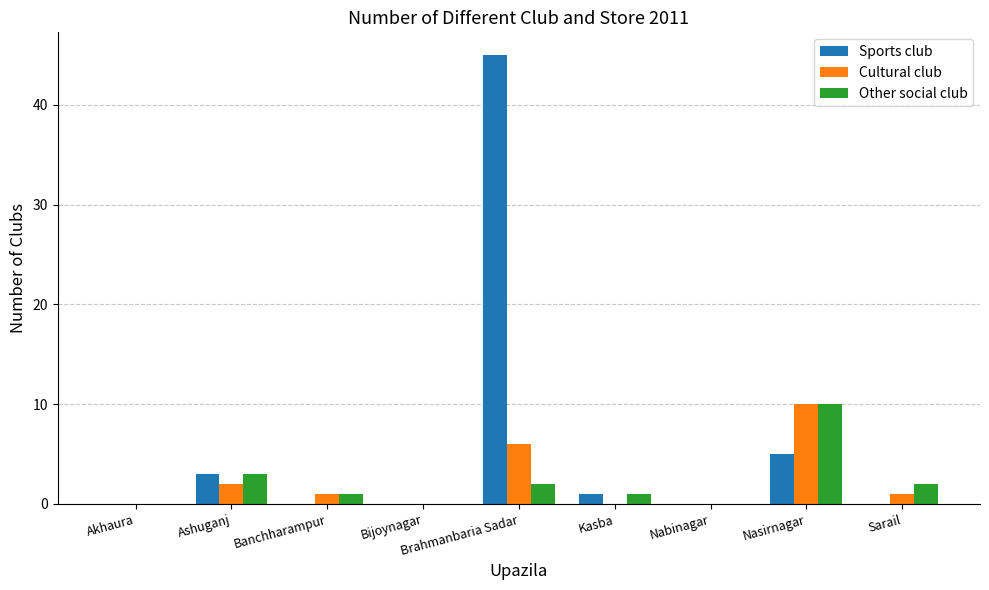

At which label is Other social club closest to 5?

Ashuganj